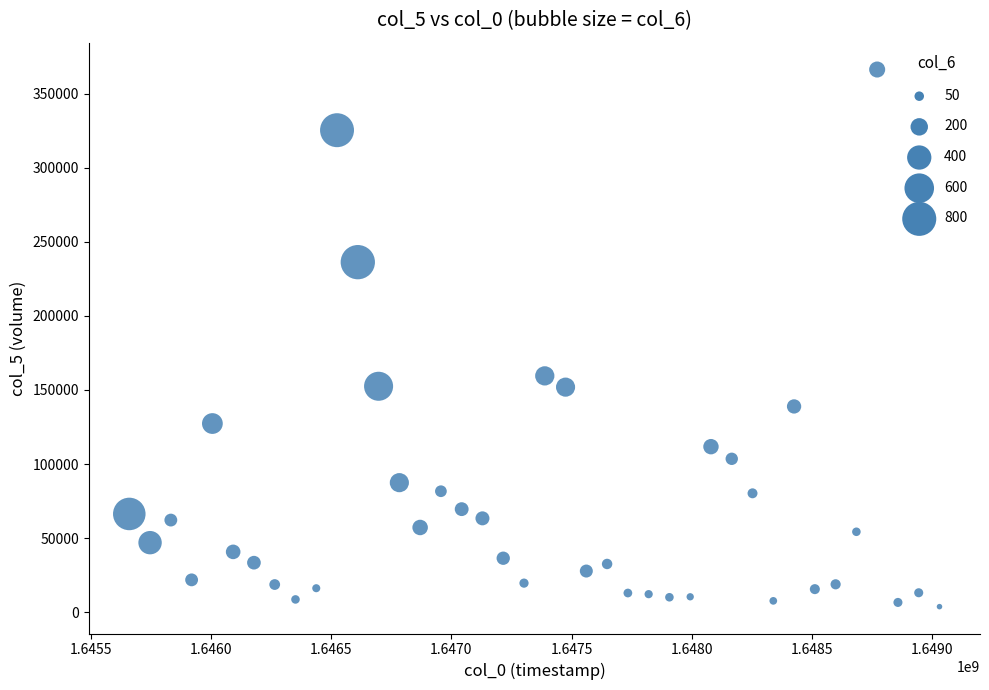

What Y value in the scatter plot is closest to 184968?

159469.3